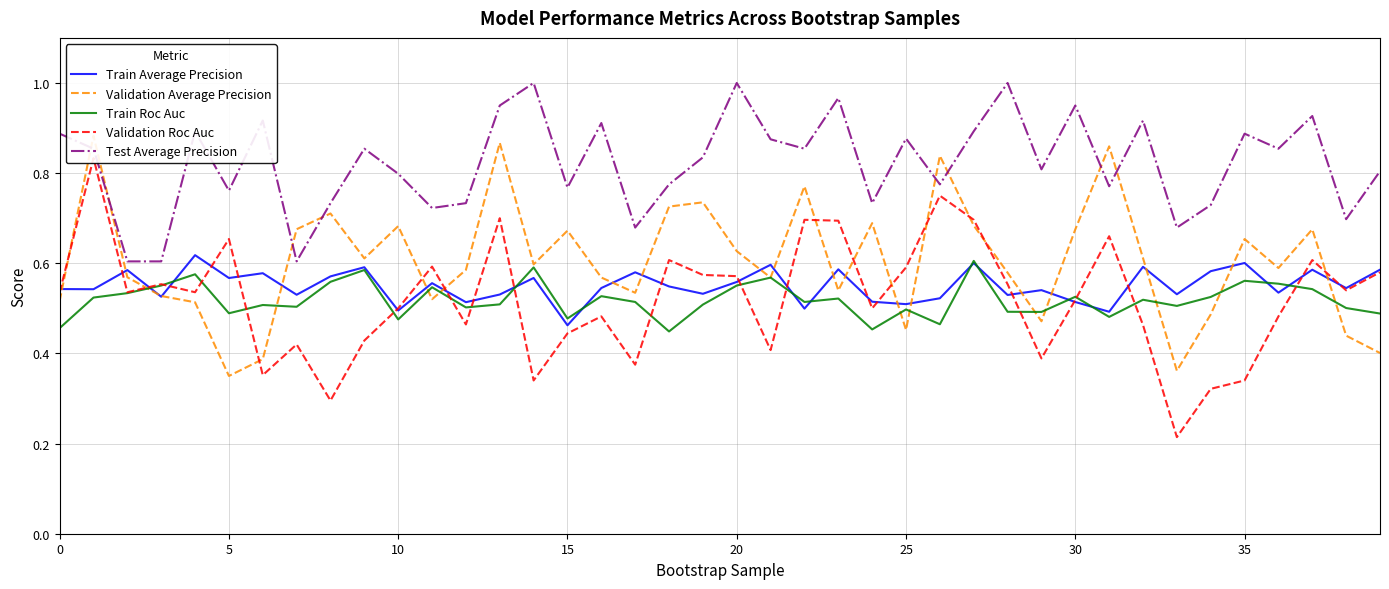

Is it true that Train Average Precision equals 0.1 at 25?

False